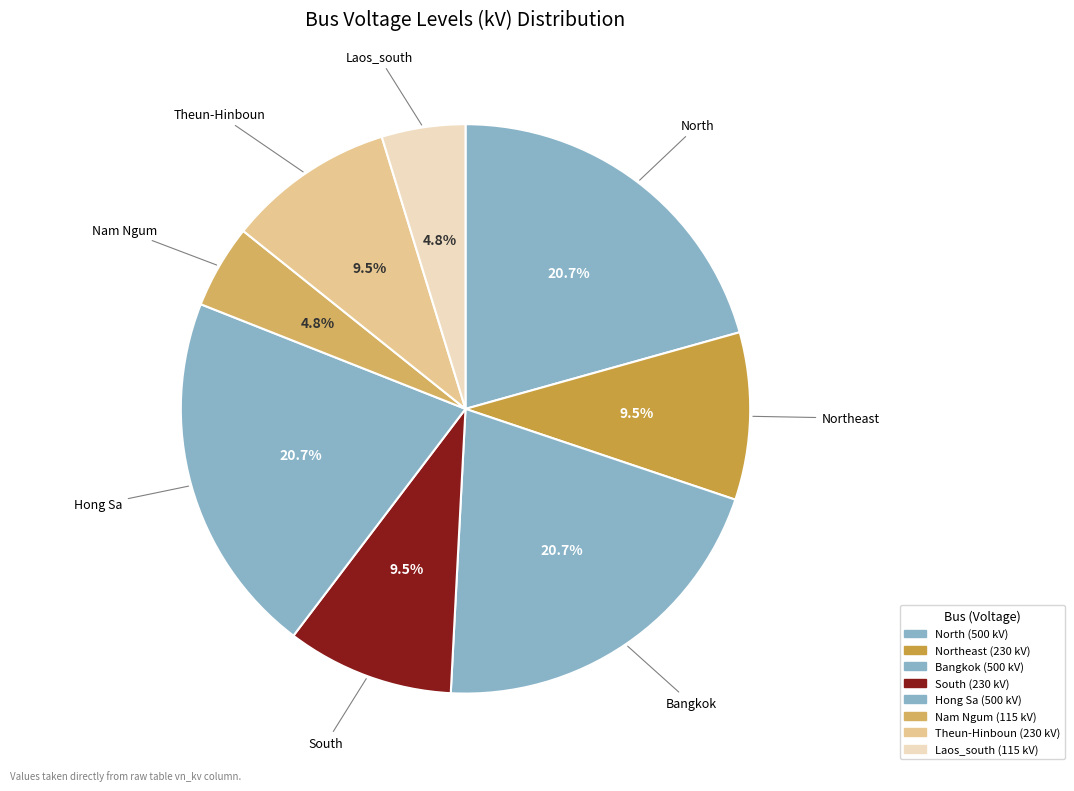

Which slice is the smallest?

Nam Ngum